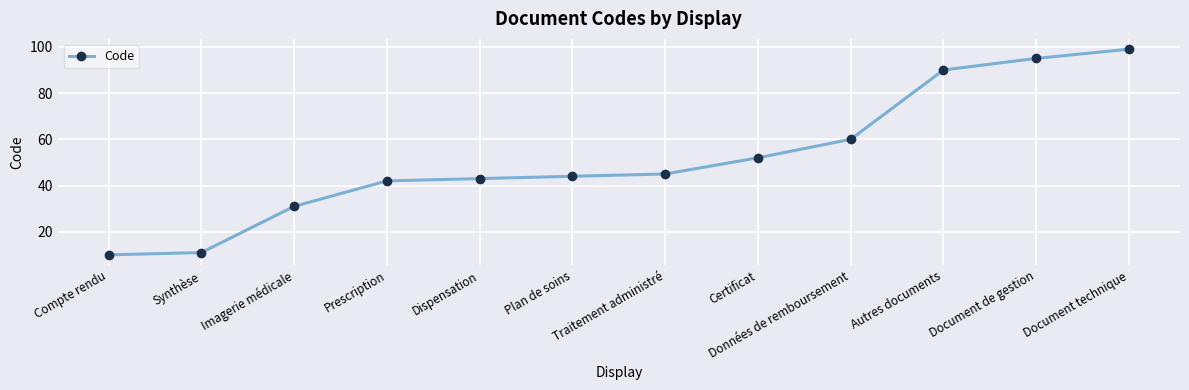

What is the difference between the values at Document technique and Certificat?

47